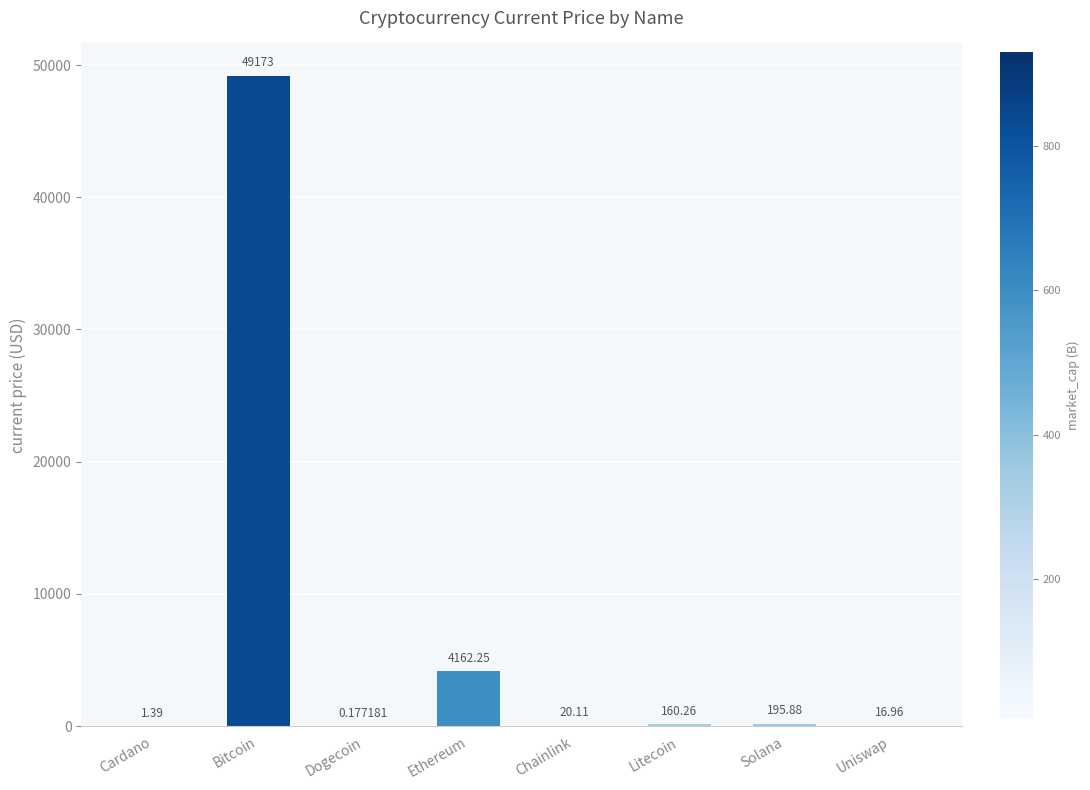

Where is the data nearest to the value 24586?

Ethereum